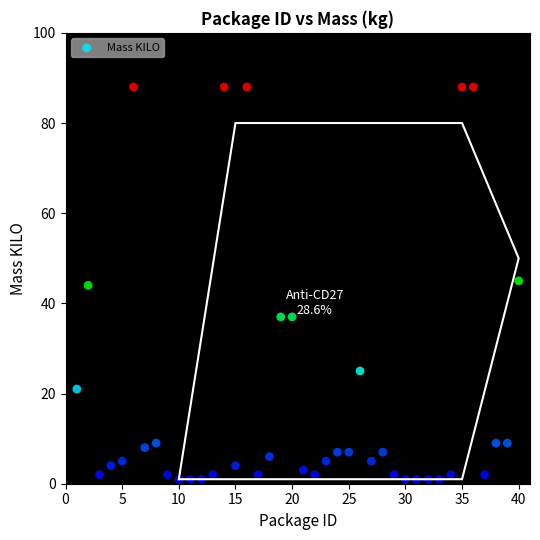

What is the range of X values (max minus min)?

39